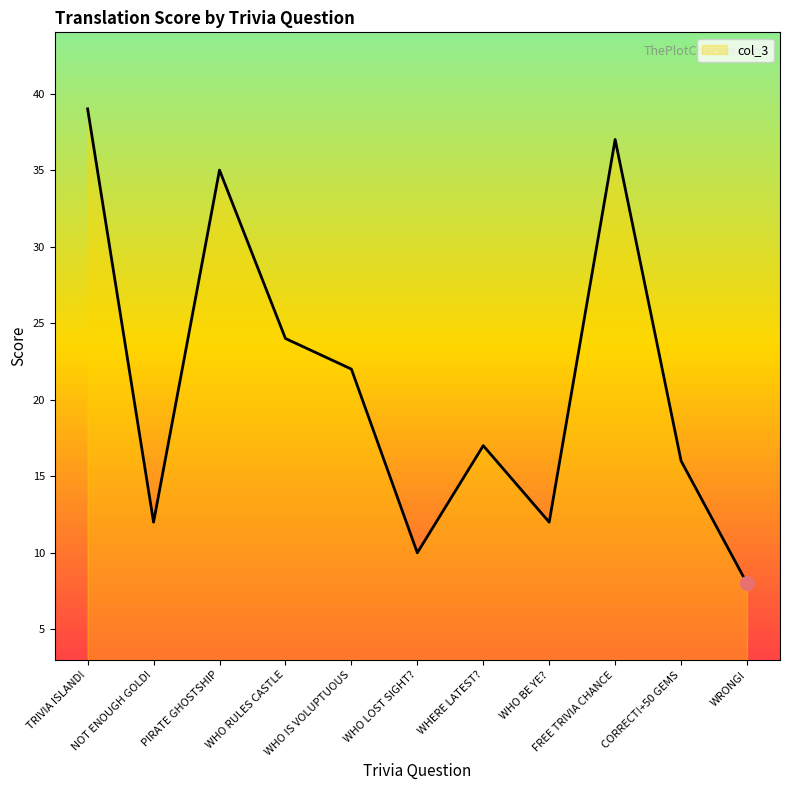

What is the greatest value displayed?

39